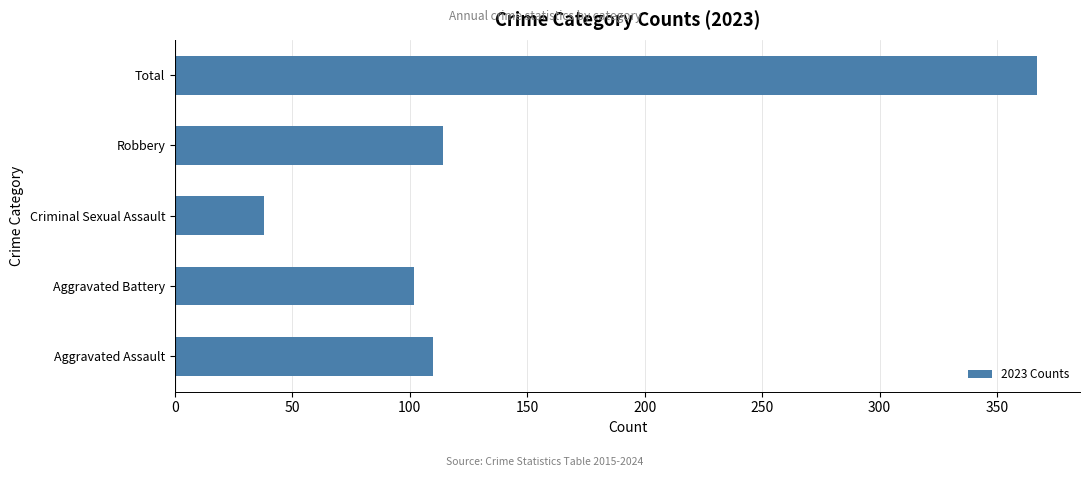

The value at Aggravated Battery is 102. True or false?

True